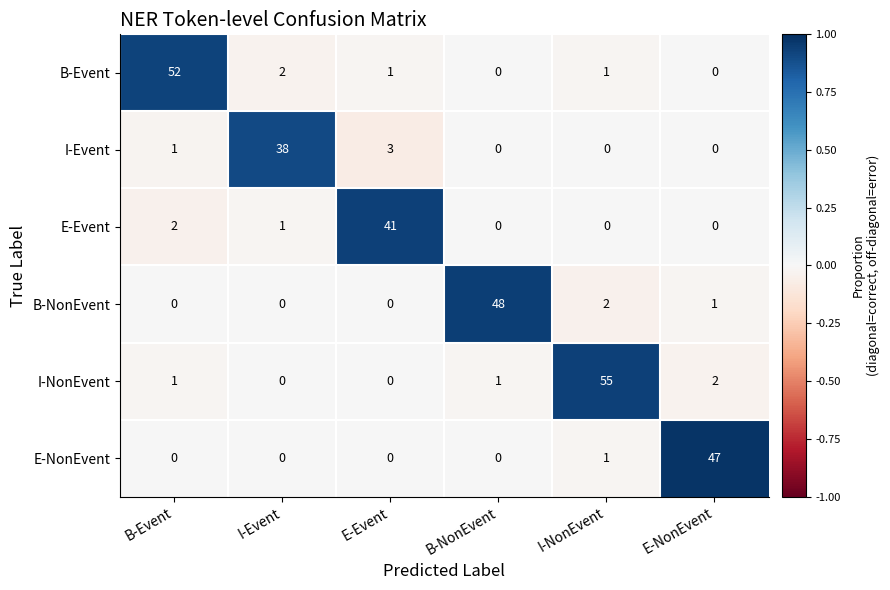

At how many categories does at least one series exceed 4?

6